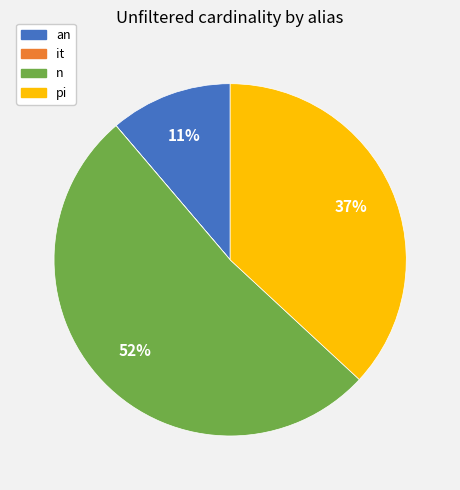

Which slice represents more than half of the pie?

n